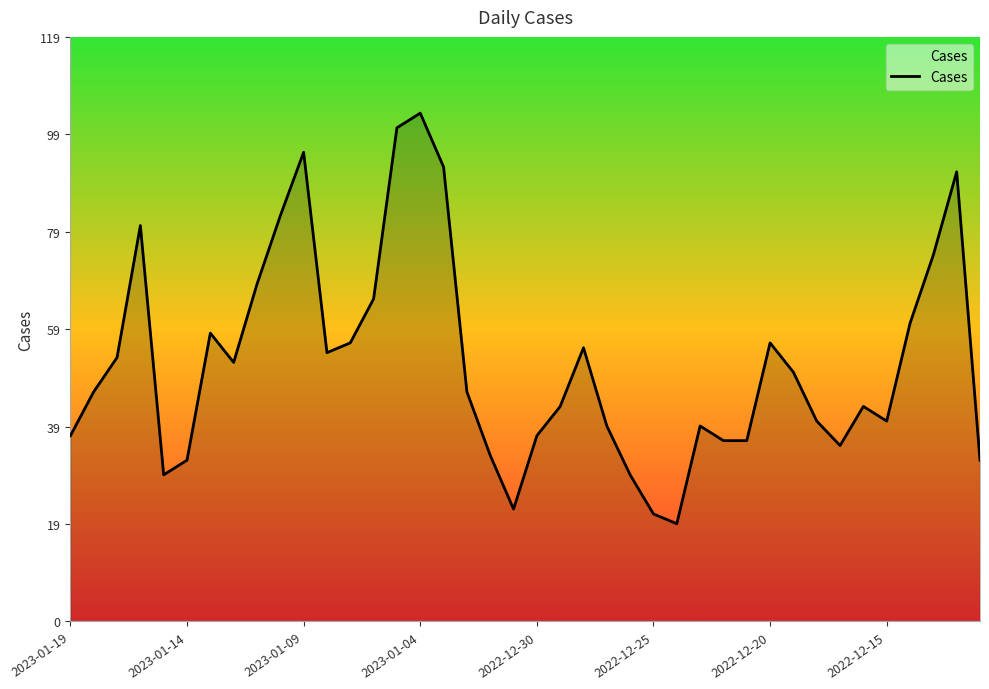

True or false: there are more than 1 points higher than both neighbors.

True